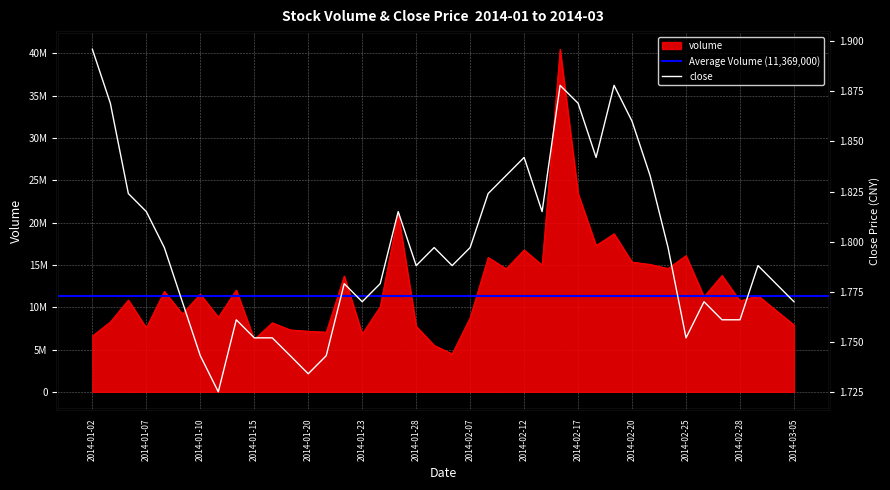

Rank the series at 2014-01-24 from highest to lowest value.

volume, close